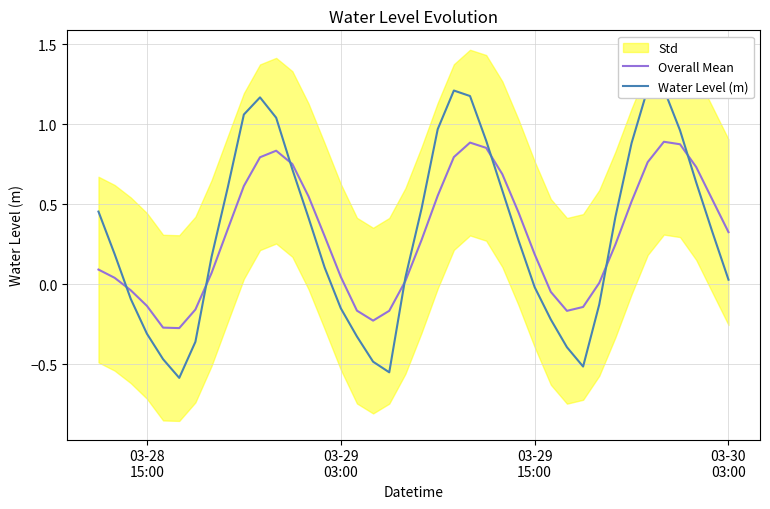

List the series in order of their overall mean, lowest first.

Overall Mean, Water Level (m)